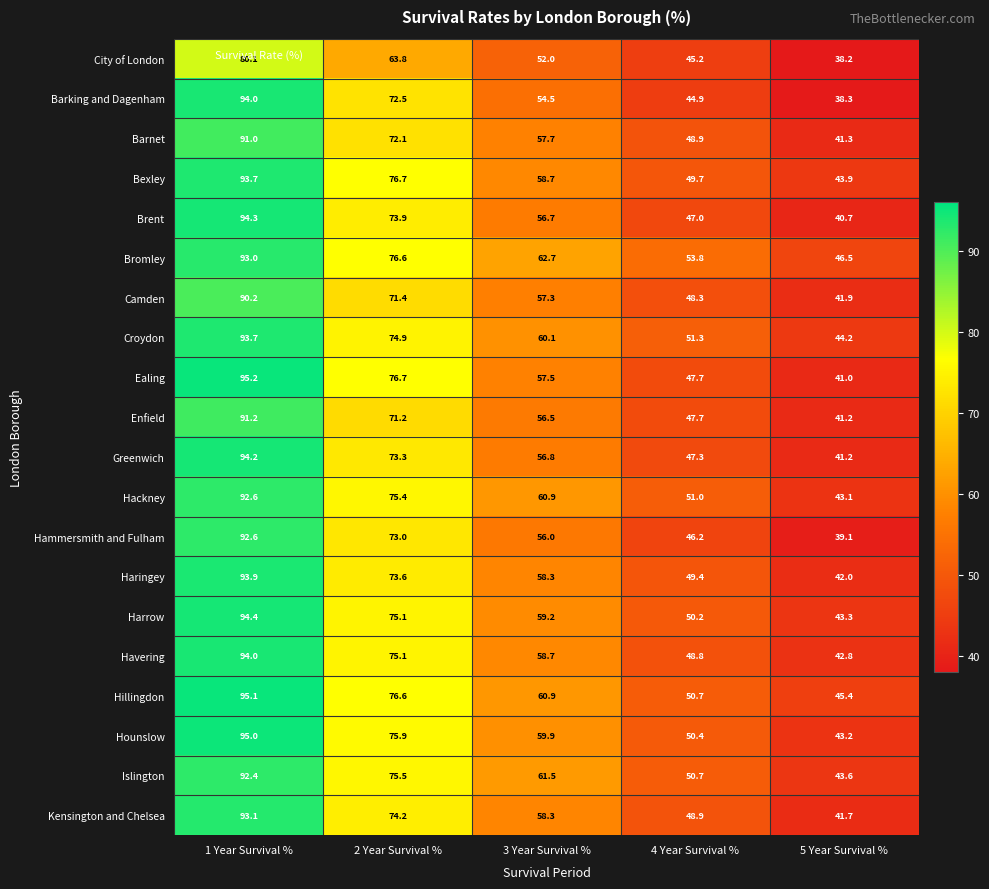

What is the lowest value of the Hackney series?

43.1